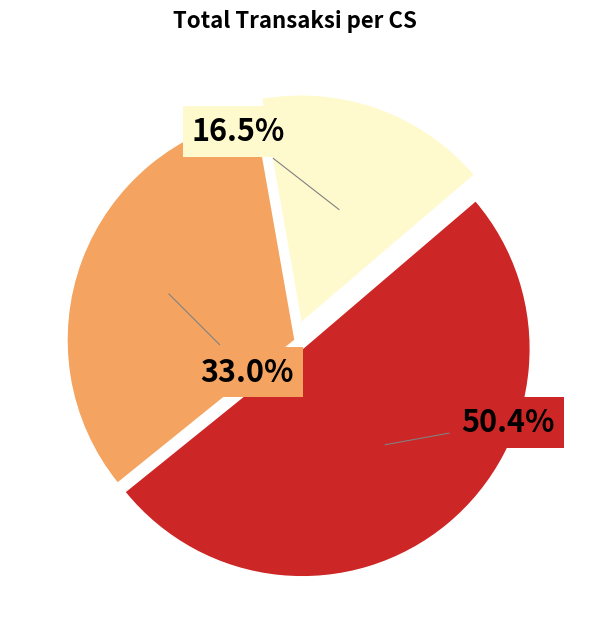

Does any single category account for the majority?

Yes